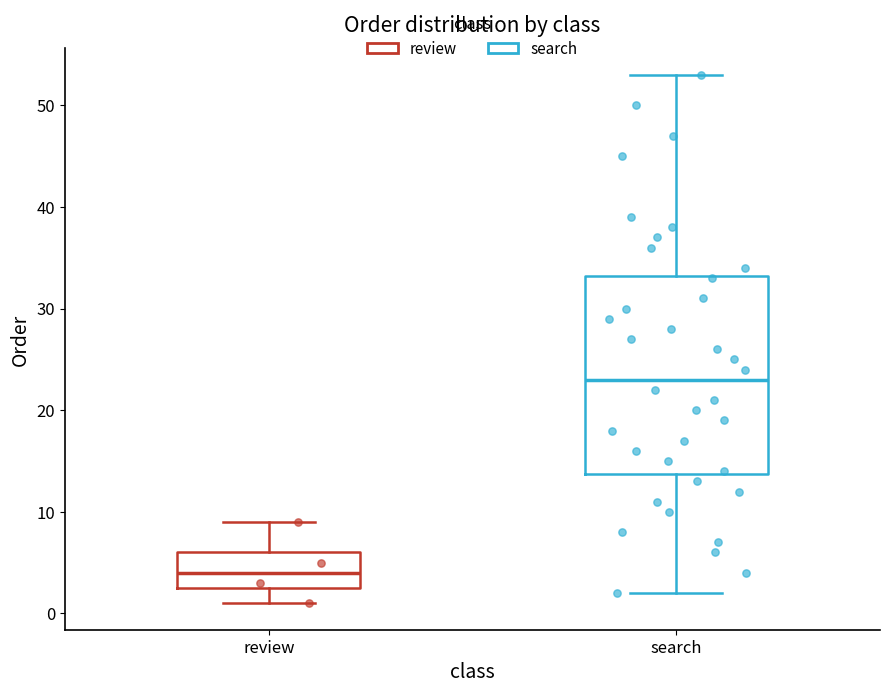

Which box is the tallest, from its lower edge to its upper edge?

search